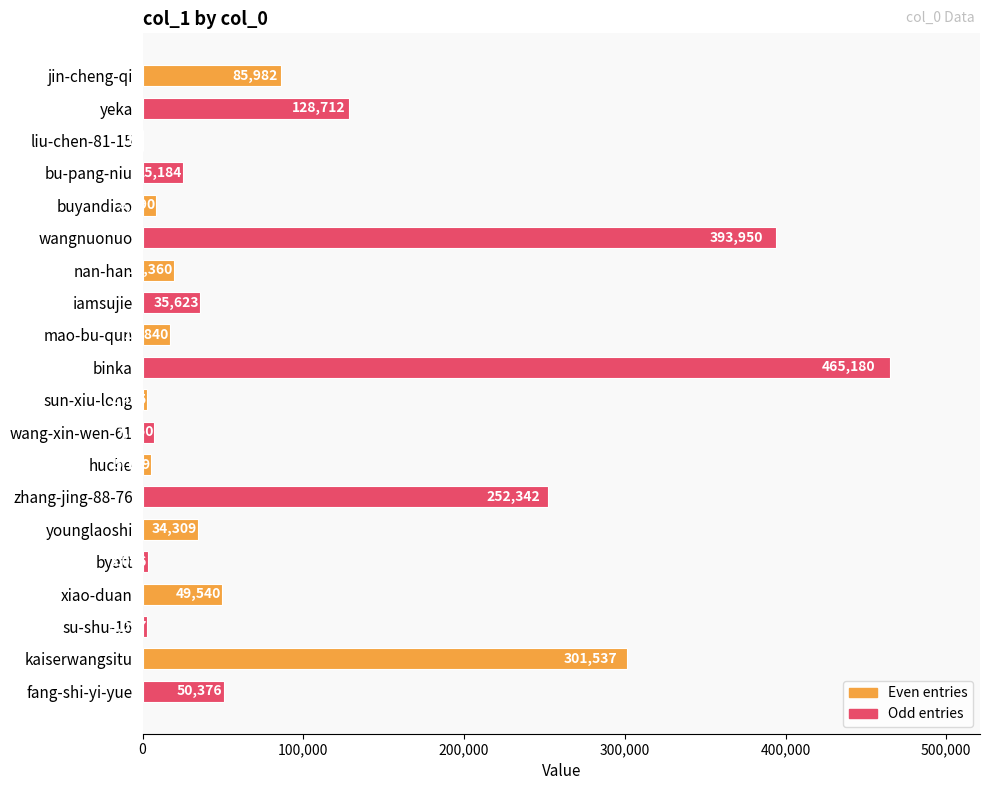

What is the maximum value shown in the chart?

465180